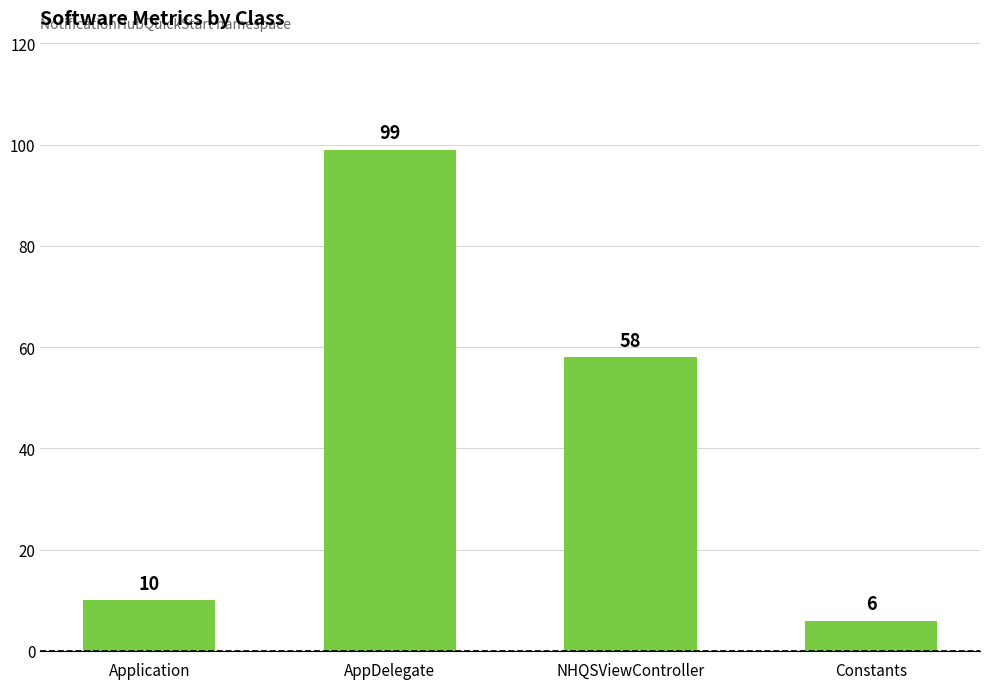

Which category has the lowest value across all series?

Constants